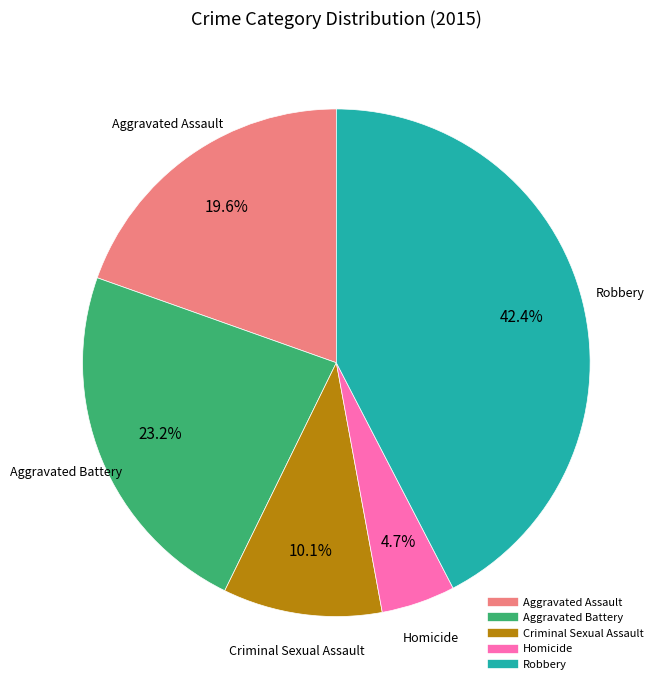

How many slices are in this pie chart?

5